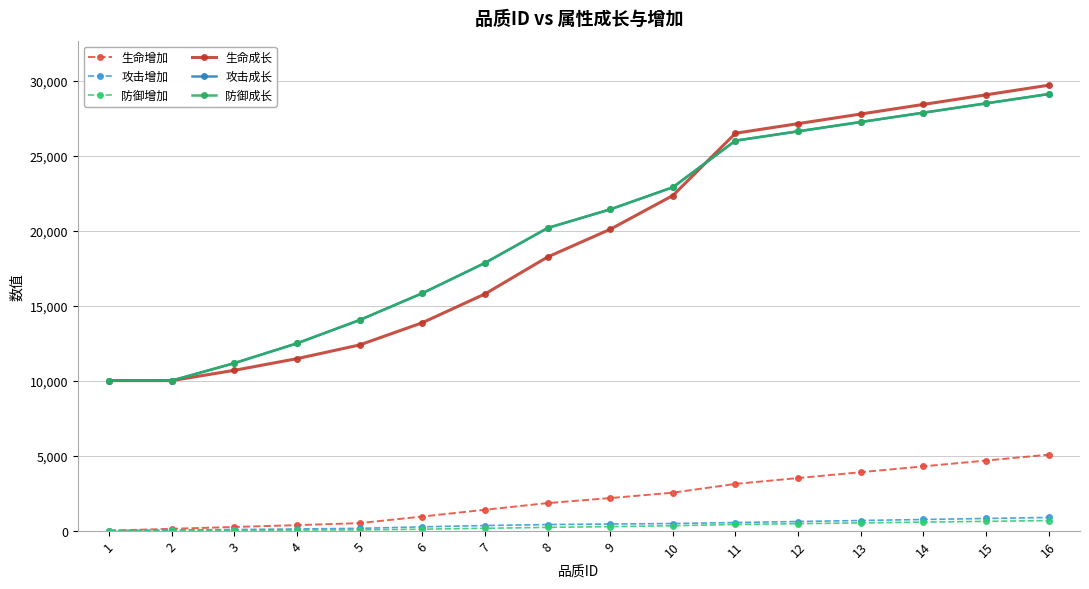

Does the chart have visible grid lines?

Yes